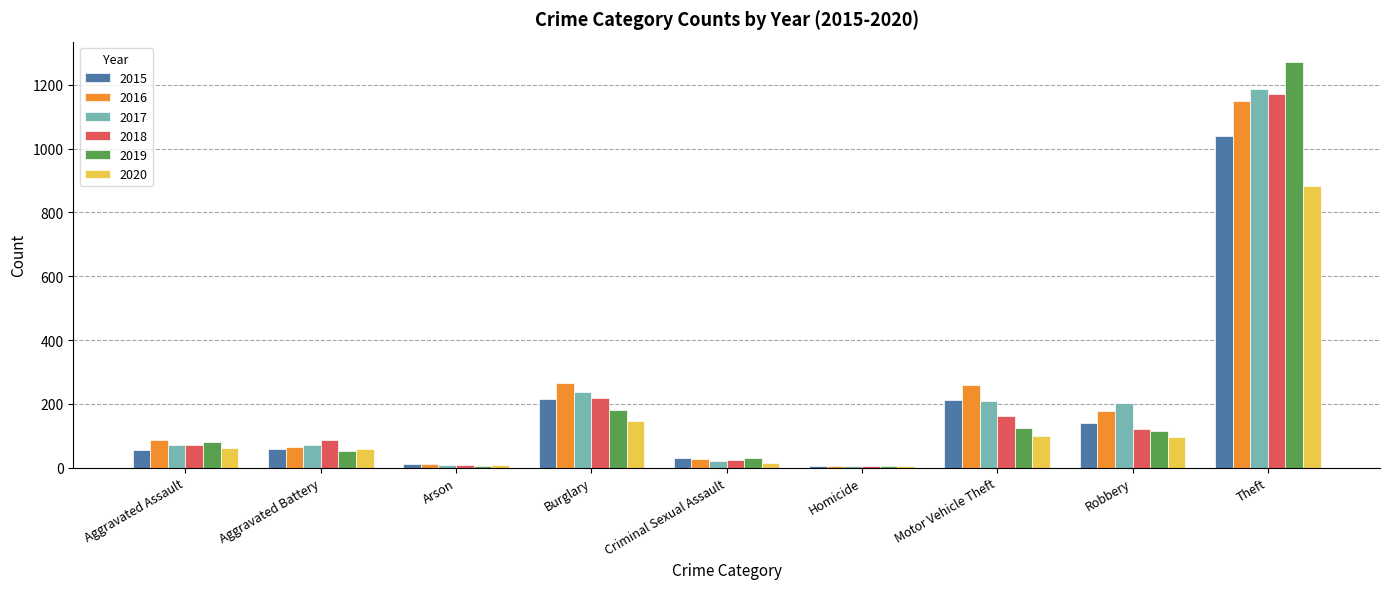

At which category is the sum across all series the highest?

Theft